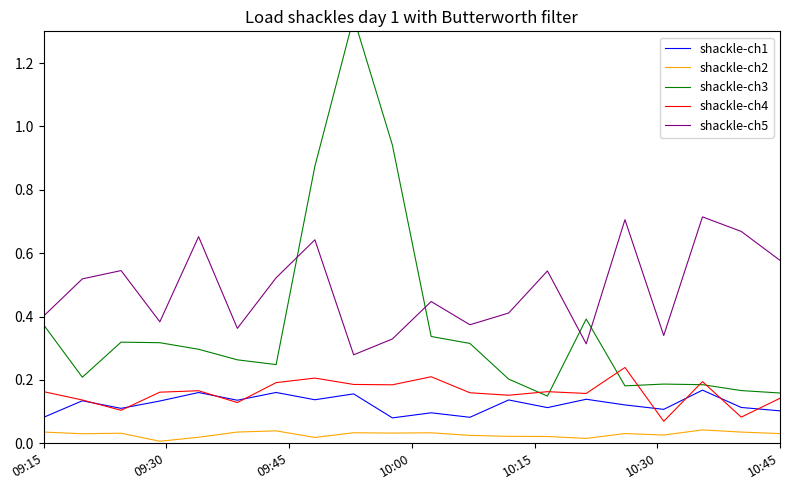

True or false: shackle-ch4 and shackle-ch2 intersect in this chart.

False